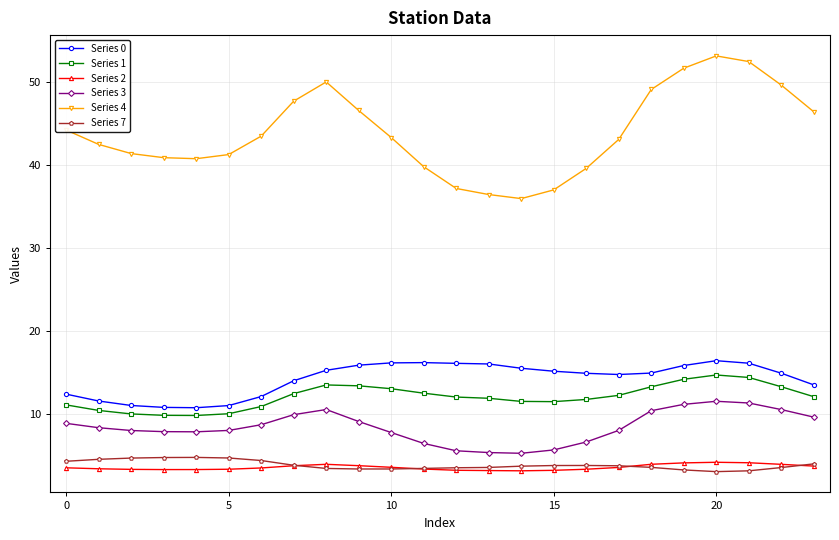

True or false: Series 4 and Series 1 cross at least once.

False